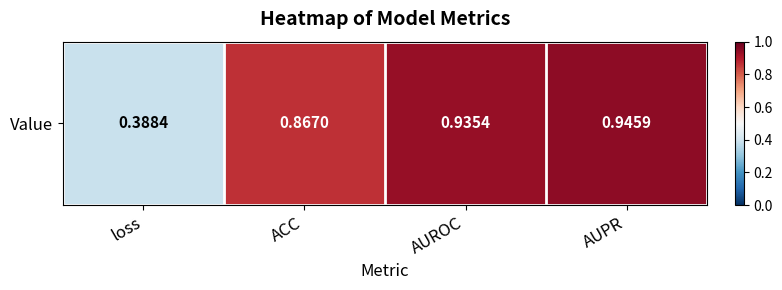

What is the greatest value displayed?

0.9